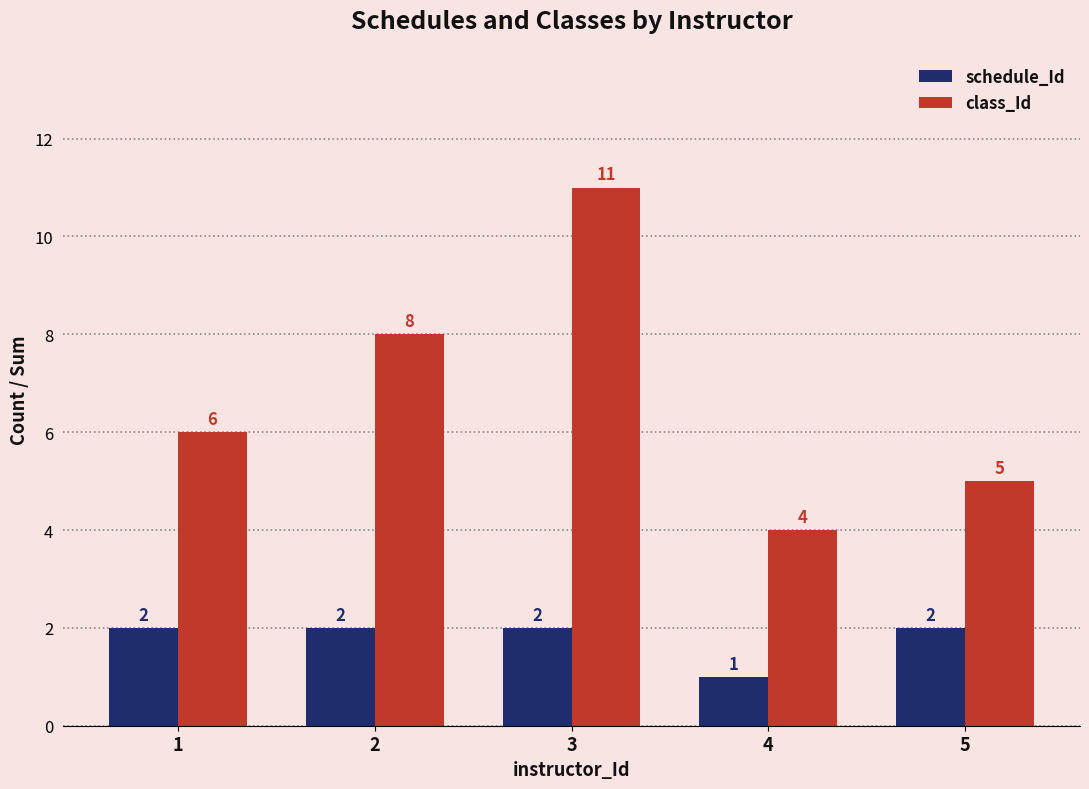

List the series in order of their peak value, lowest first.

schedule_Id, class_Id